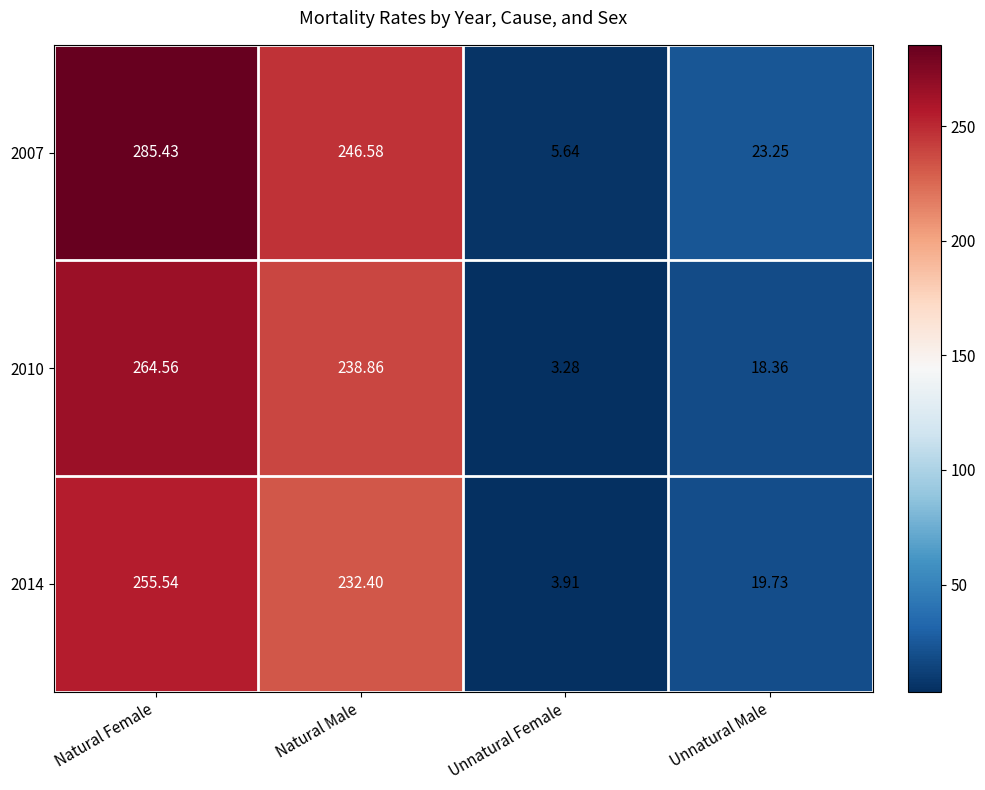

At how many categories does at least one series exceed 92?

2